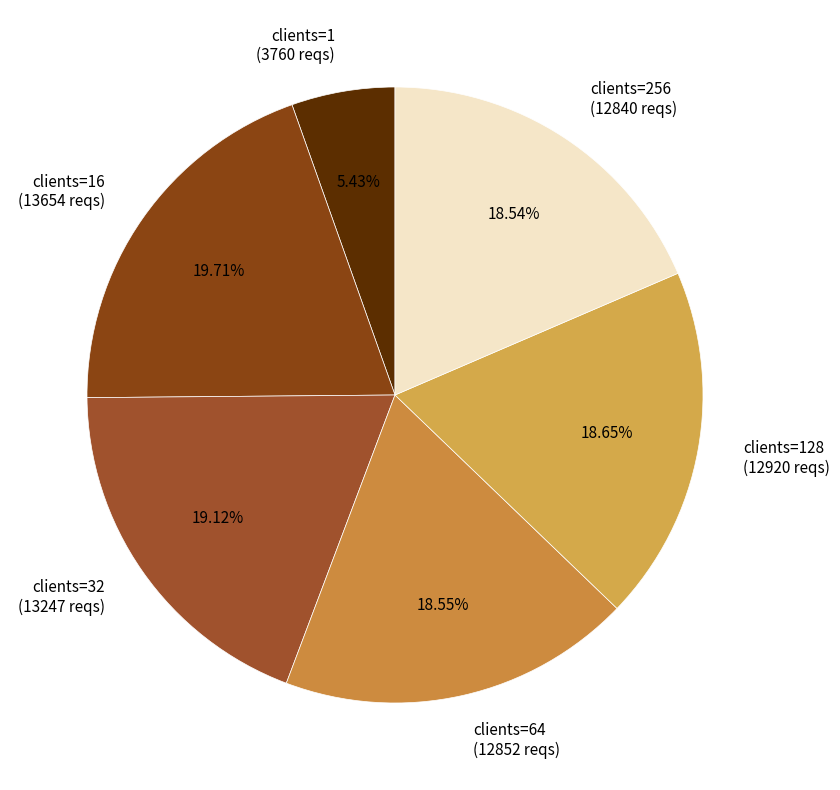

Does clients=1 (3760 reqs) represent more than half of the total?

No